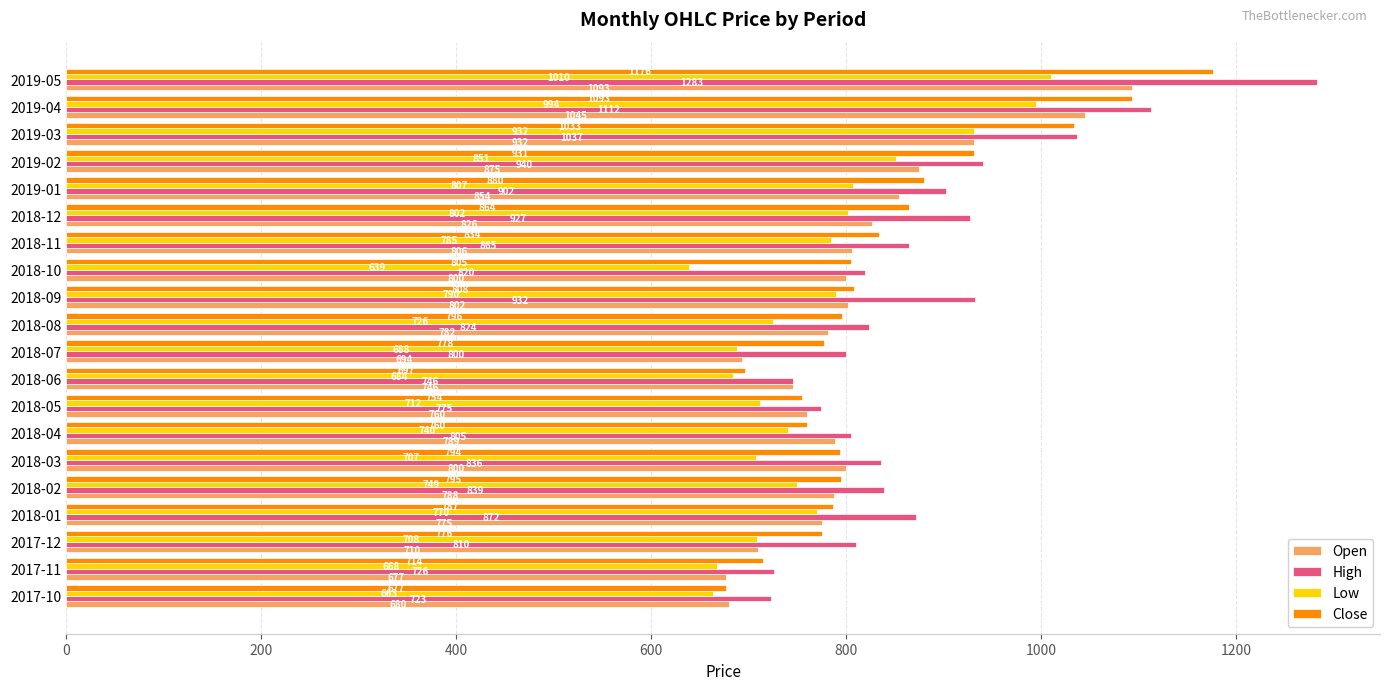

Which series has the largest range (max minus min)?

High